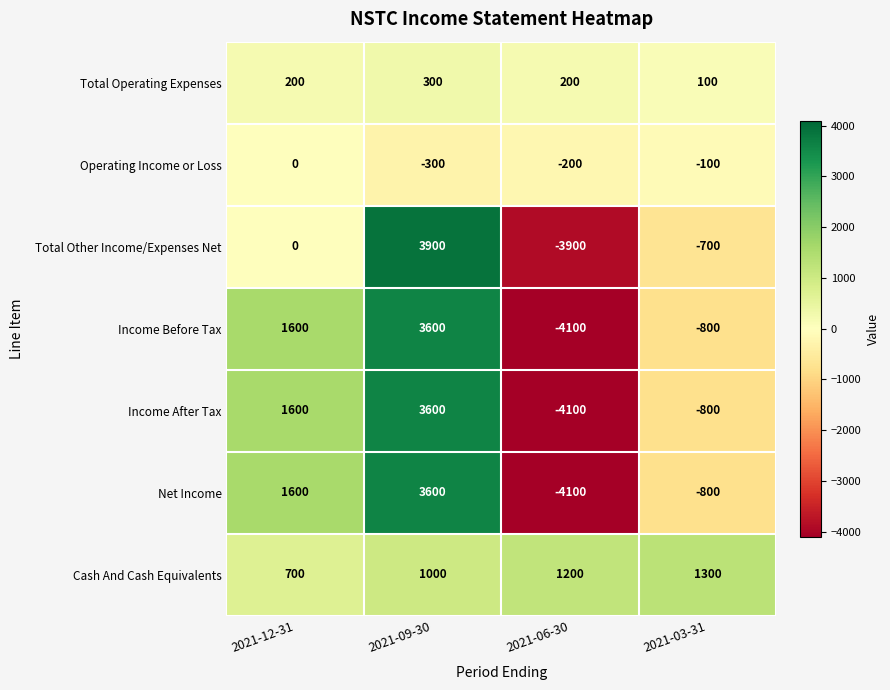

The value of Income After Tax at 2021-06-30 is -4100. True or false?

True